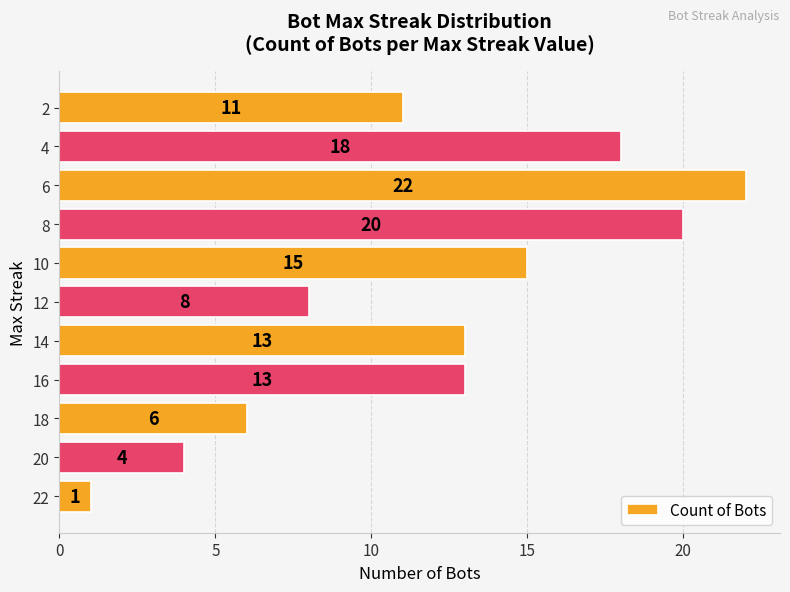

What is the sum of all values?

131